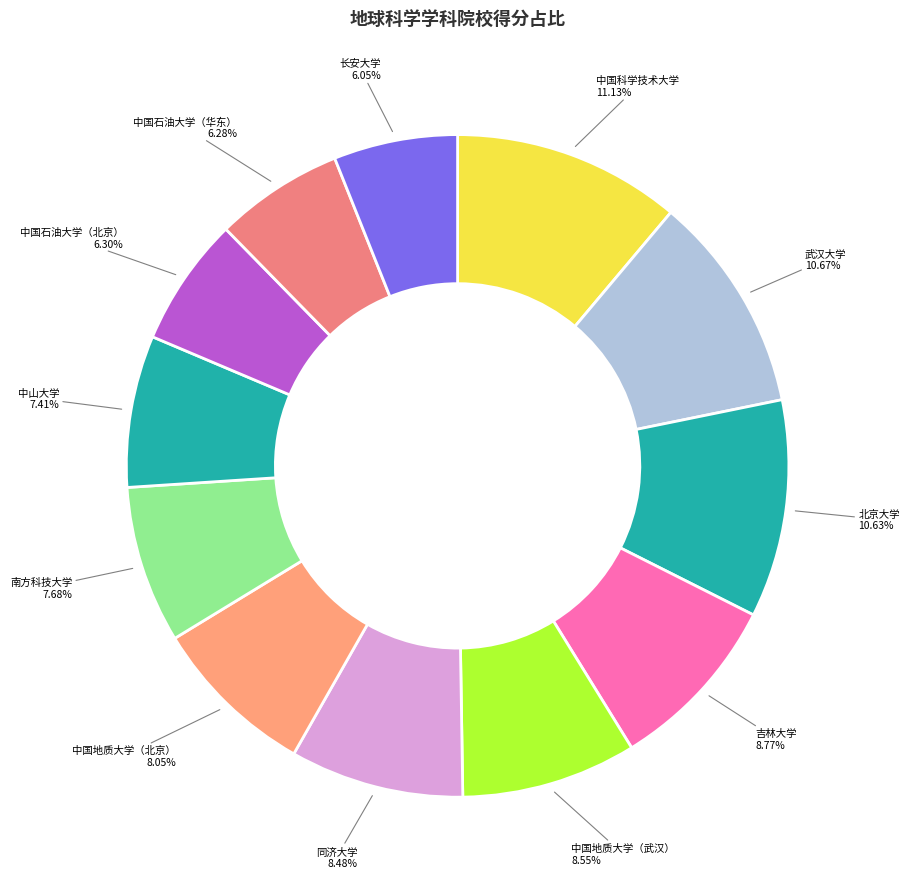

Approximately how many times larger is the value at 中山大学 compared to 中国地质大学（北京）?

0.9